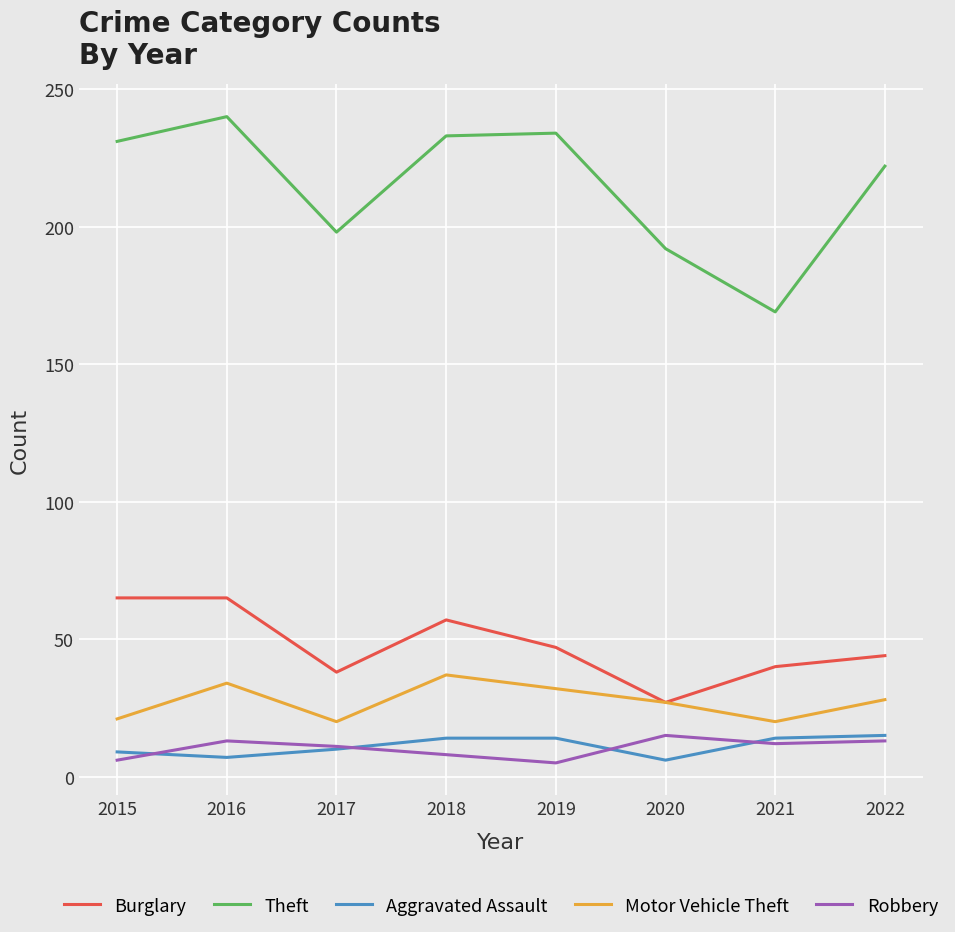

What are all the series names shown in the legend?

Burglary, Theft, Aggravated Assault, Motor Vehicle Theft, Robbery